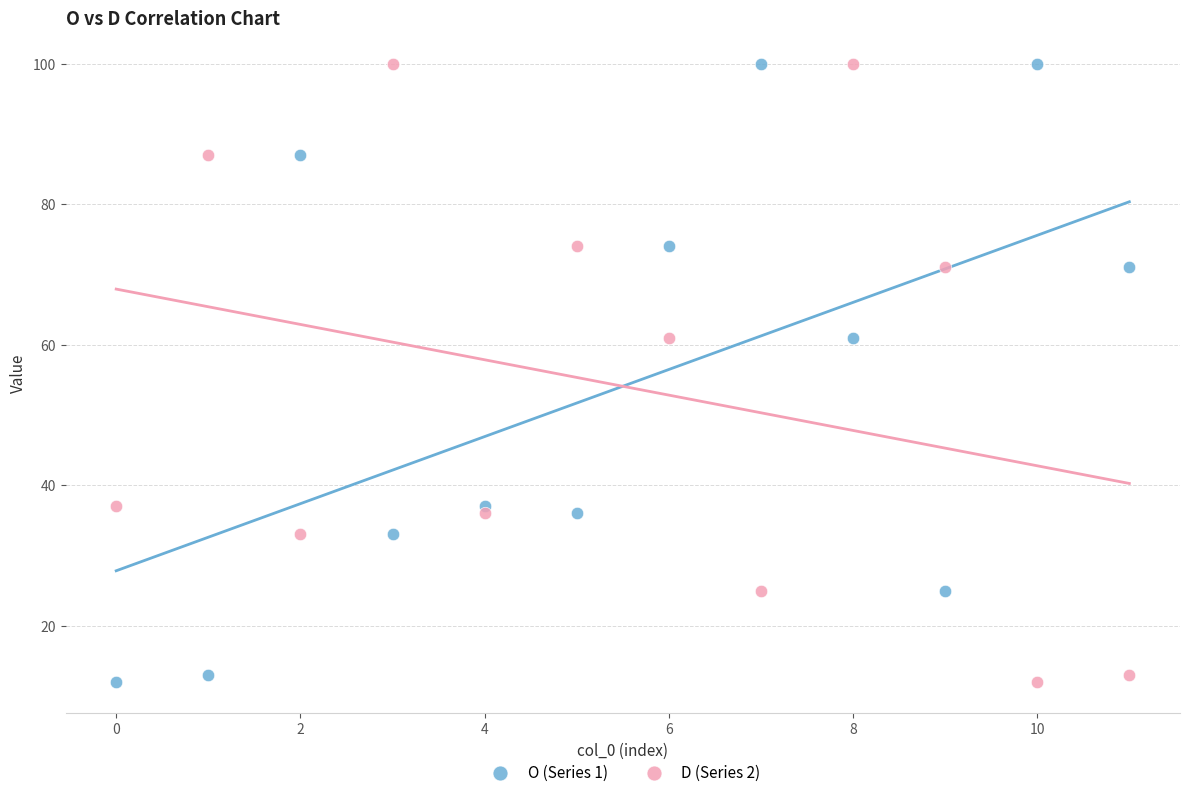

Across all data points, what is the range of Y values (max minus min)?

88